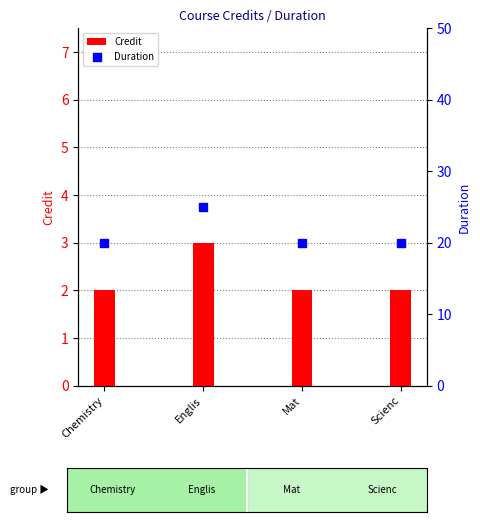

Is the value of Duration at Englis greater than the value of Credit at Chemistry?

Yes